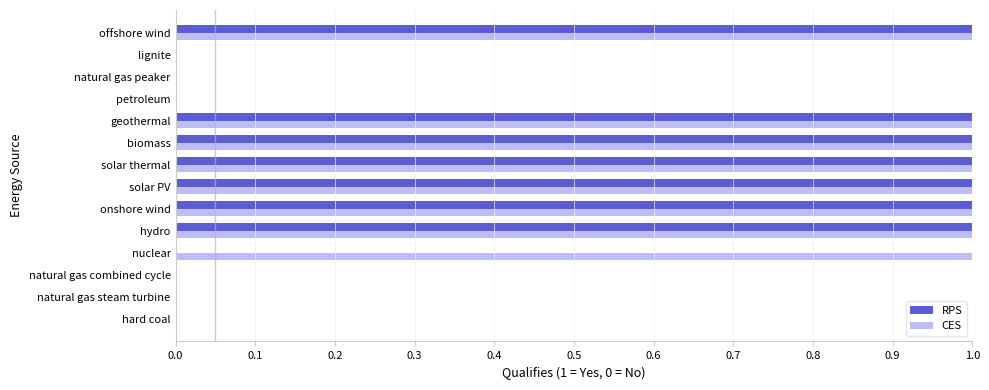

Which series has the largest total across all categories?

CES